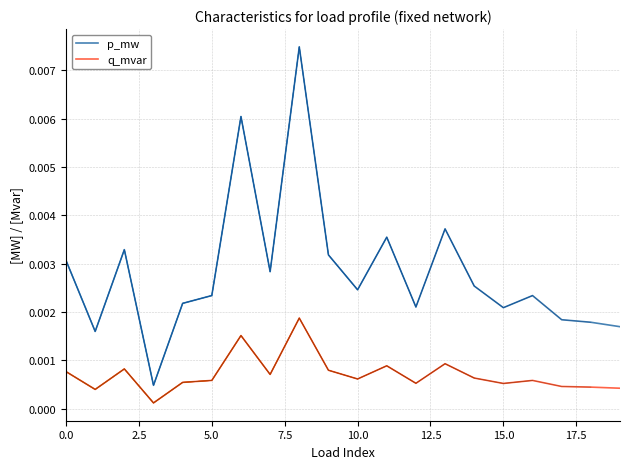

In p_mw, how many points are lower than both neighbors (excluding endpoints)?

6